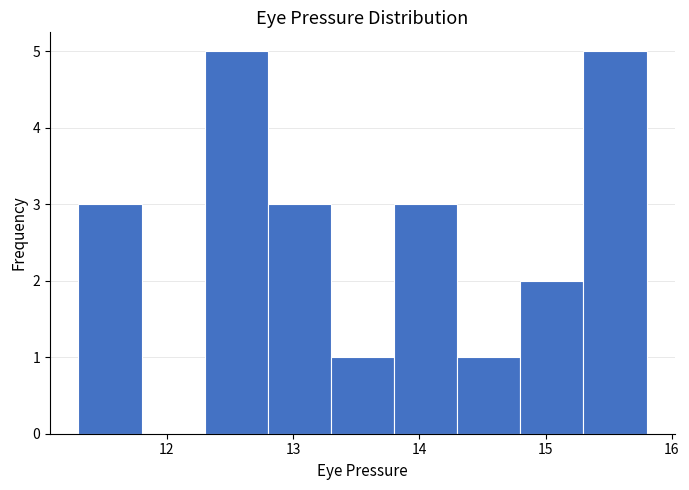

Reading left to right, transcribe this chart: for each bar, give the range it covers on the x-axis and its height. The values are not printed on the chart, so give them approximately, as read against the axis.

11.3 to 11.8: 3
11.8 to 12.3: 0
12.3 to 12.8: 5
12.8 to 13.3: 3
13.3 to 13.8: 1
13.8 to 14.3: 3
14.3 to 14.8: 1
14.8 to 15.3: 2
15.3 to 15.8: 5